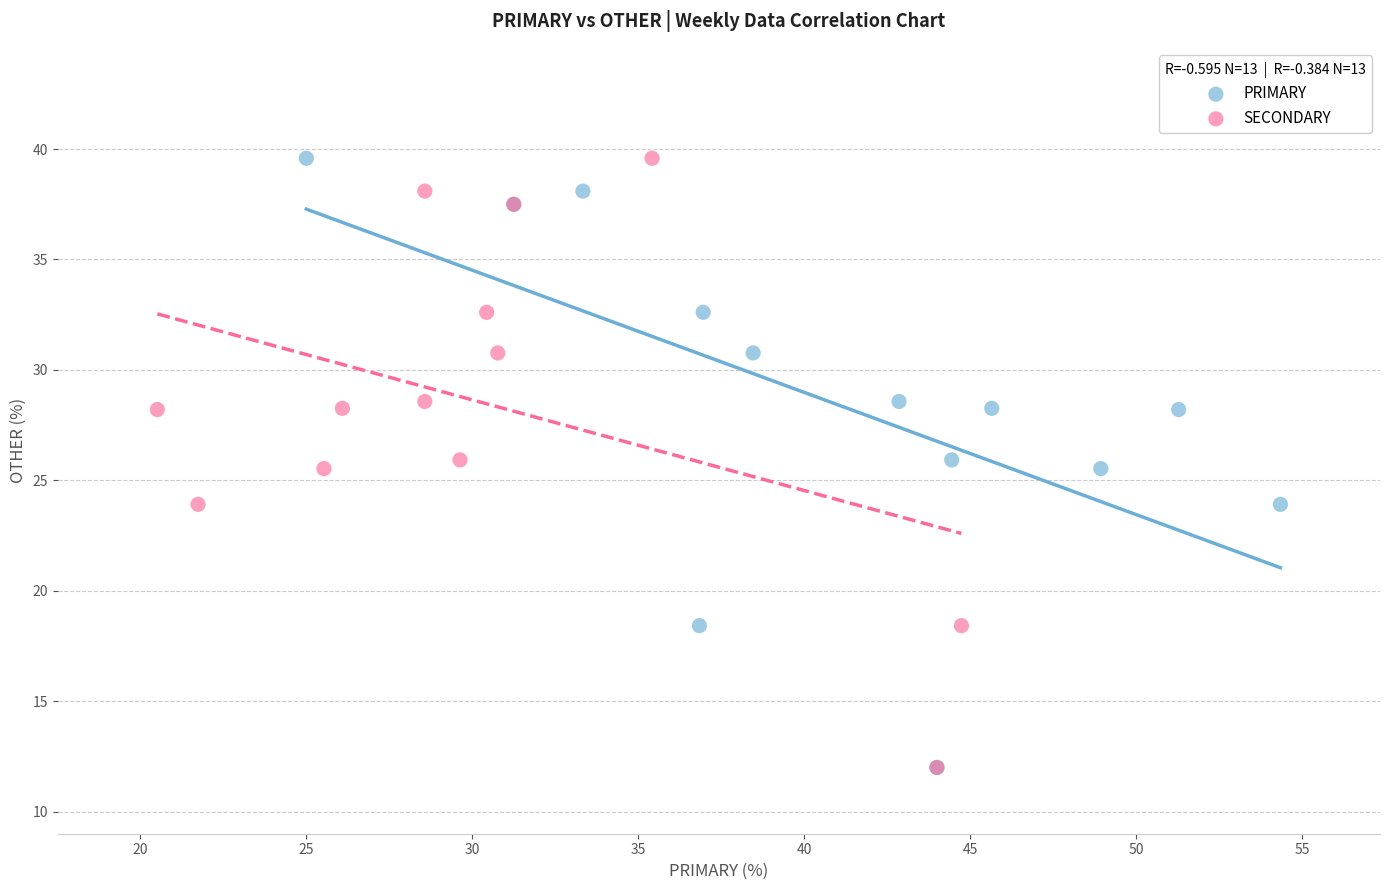

What are all the series names shown in the legend?

PRIMARY, SECONDARY